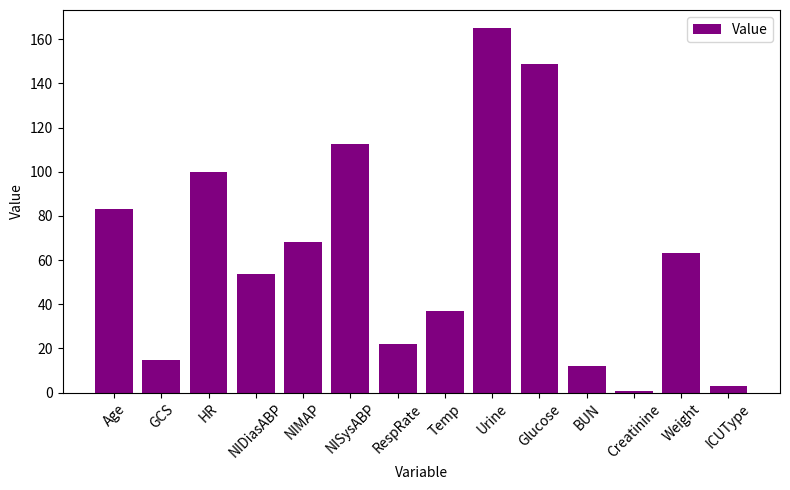

Where does the data first go above 63?

Age